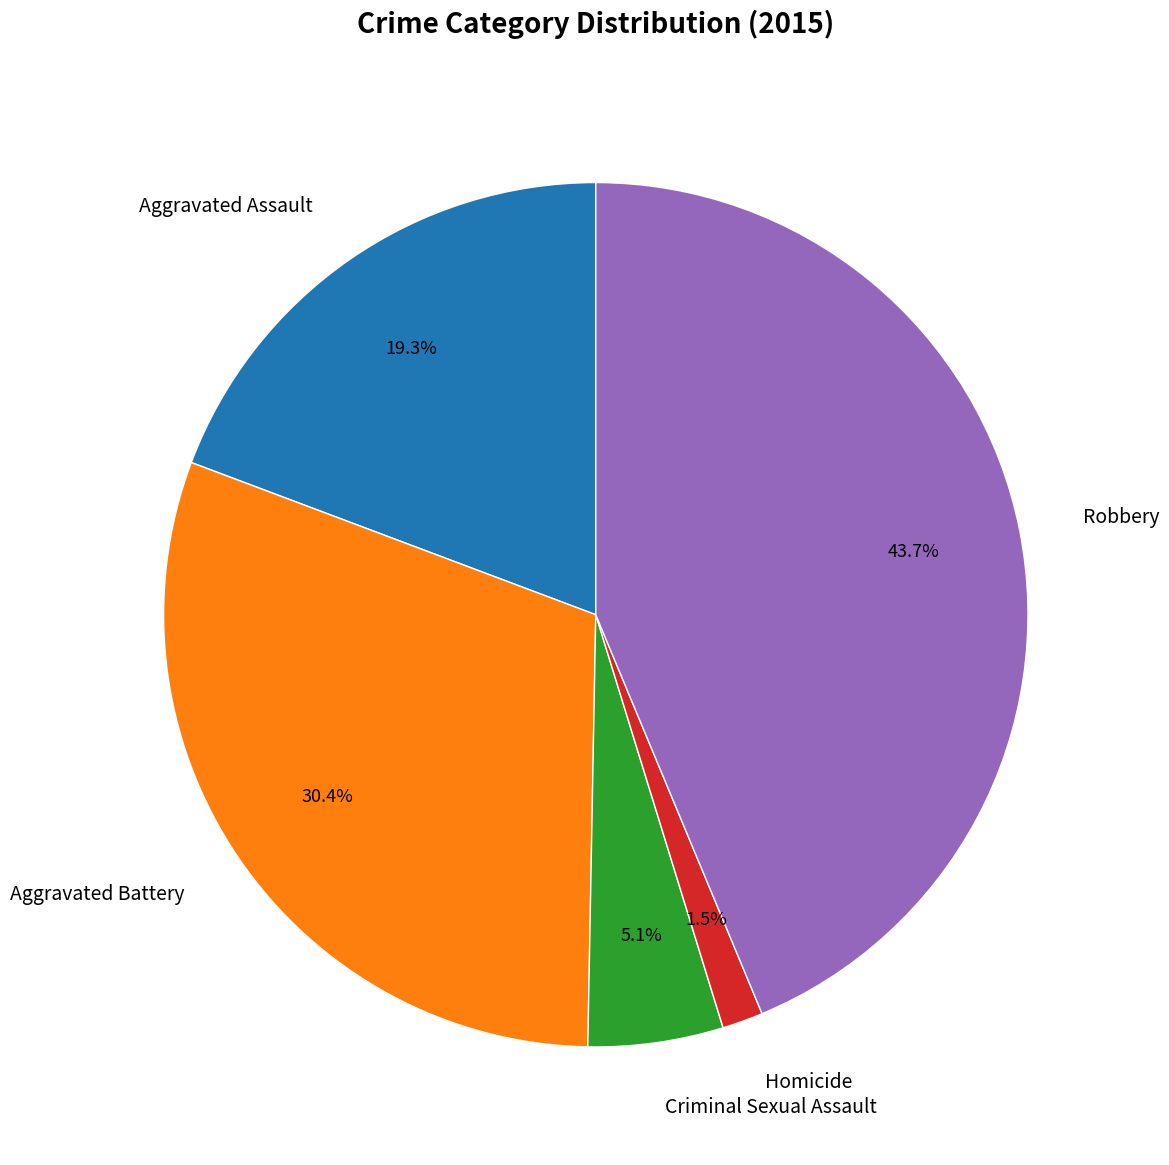

How many slices are in this pie chart?

5